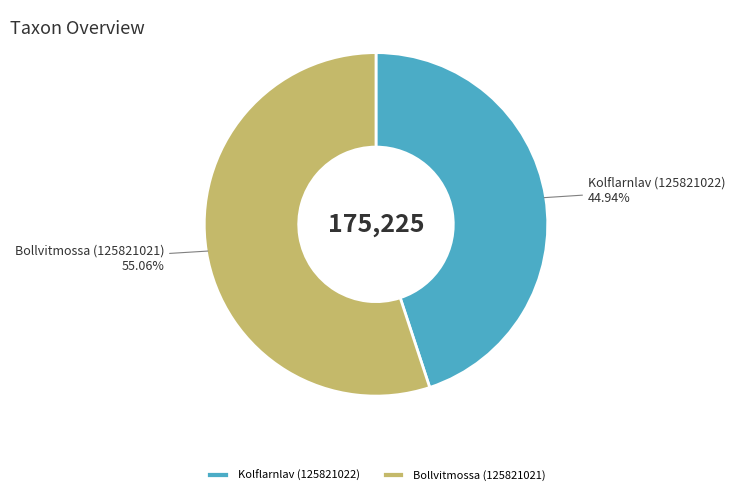

What percentage is the Kolflarnlav (125821022) slice, to the nearest percent?

45%